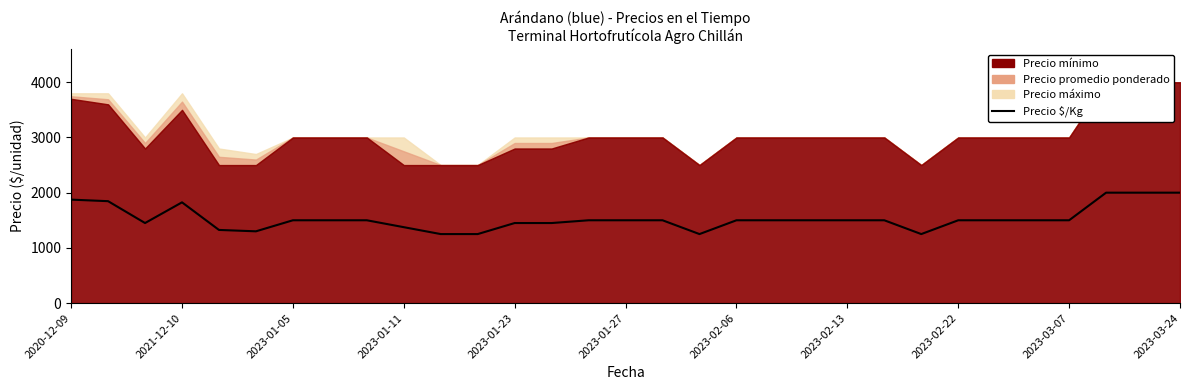

Rank the categories by value from highest to lowest.

28, 29, 30, 2020-12-09, 2021-12-10, 2023-01-11, 2023-02-06, 2023-02-13, 2023-02-22, 14, 15, 16, 18, 19, 20, 21, 22, 24, 25, 26, 27, 2023-01-05, 12, 13, 2023-03-07, 2023-01-23, 2023-01-27, 2023-03-24, 11, 17, 23